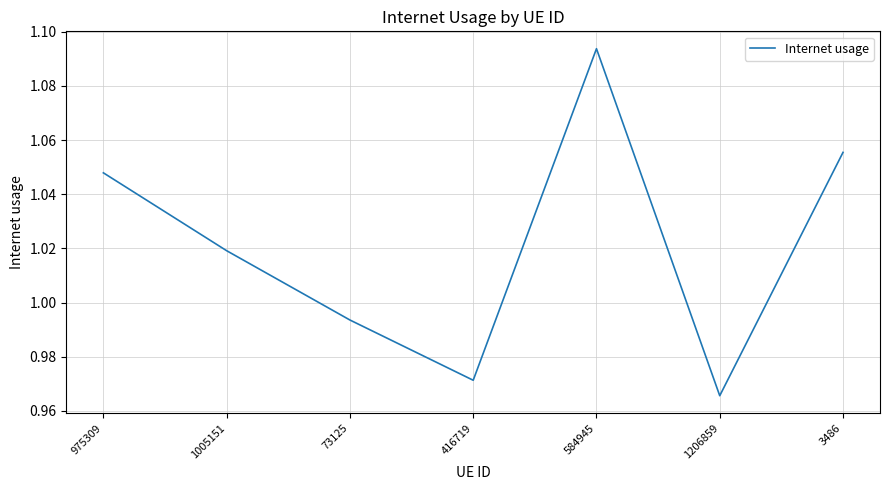

What position from the right is 584945?

3